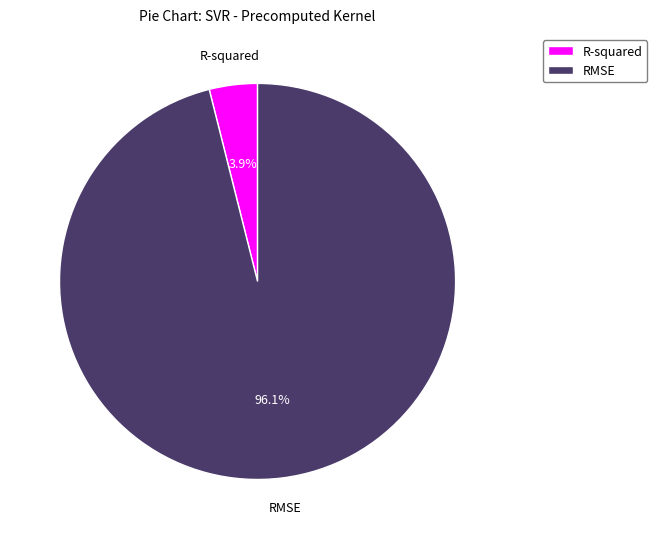

The R-squared slice represents 4% of the pie. True or false?

True